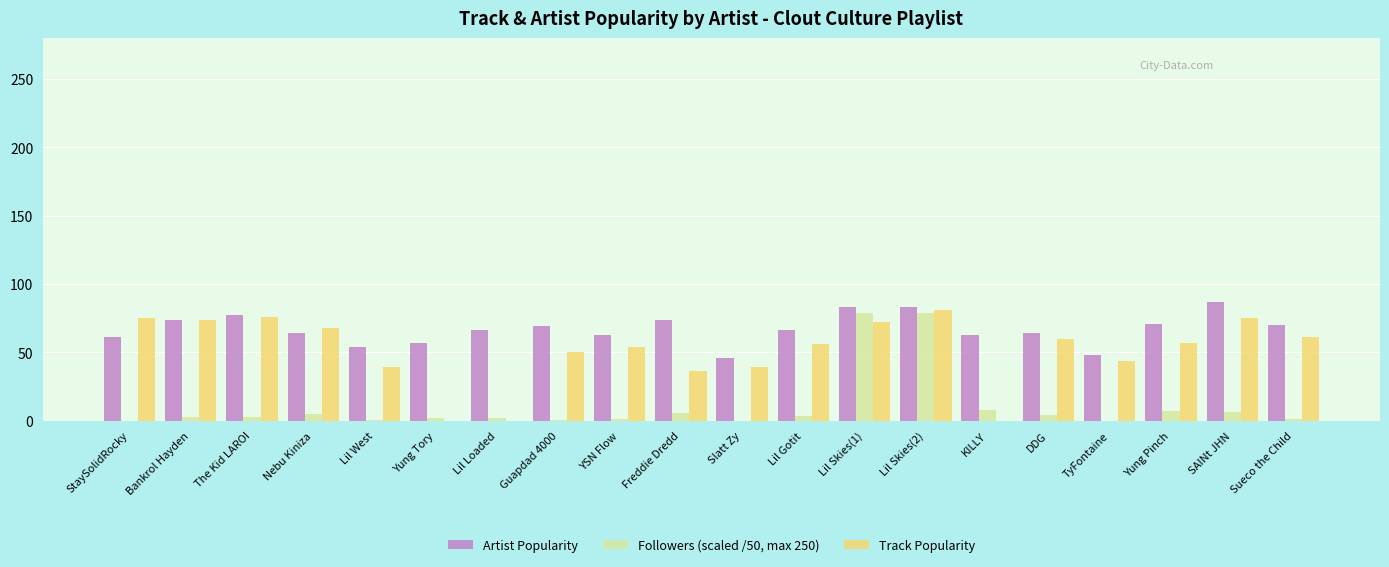

What is the sum of all Artist Popularity values?

1340.0